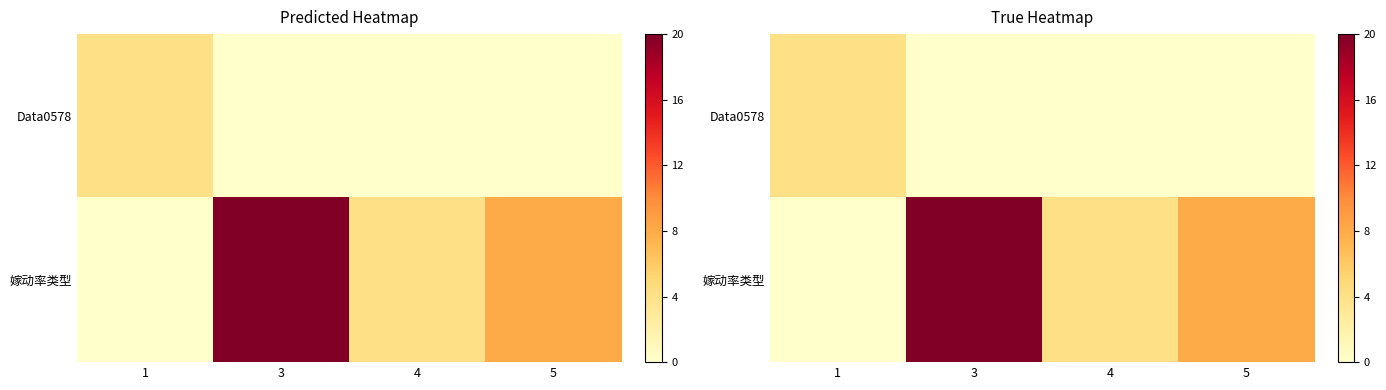

What is the difference between the highest and lowest values at 3?

20